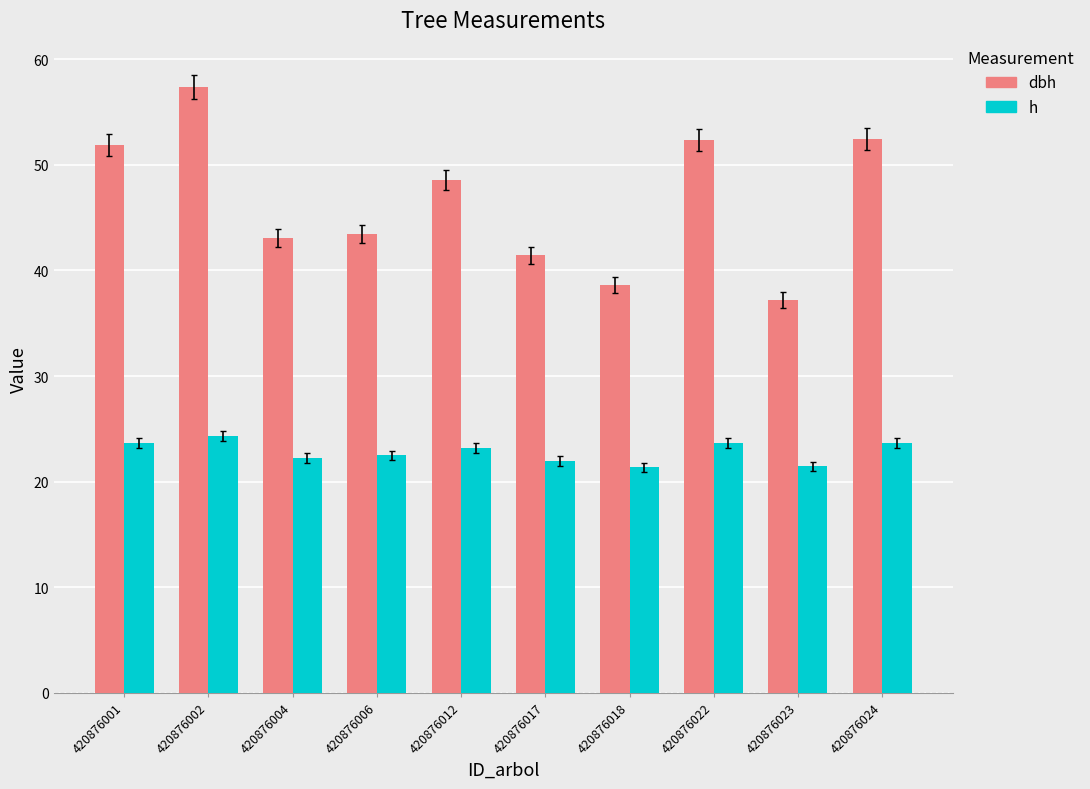

What is the value of the dbh bar at the 3rd from the left?

43.1